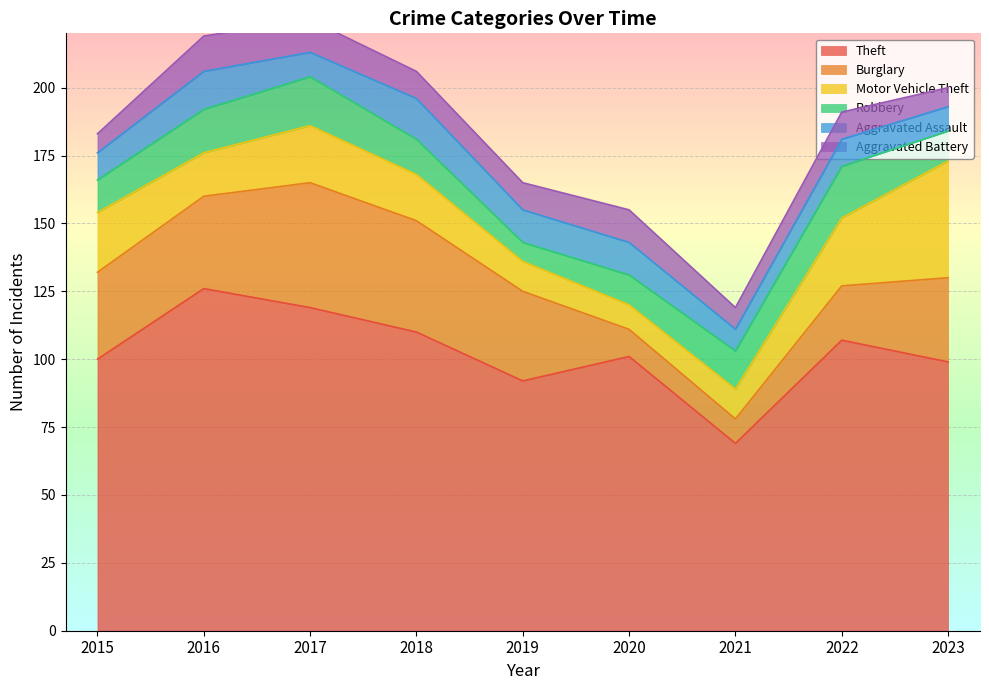

Which series ends up on top after the final intersection of Burglary and Motor Vehicle Theft?

Motor Vehicle Theft